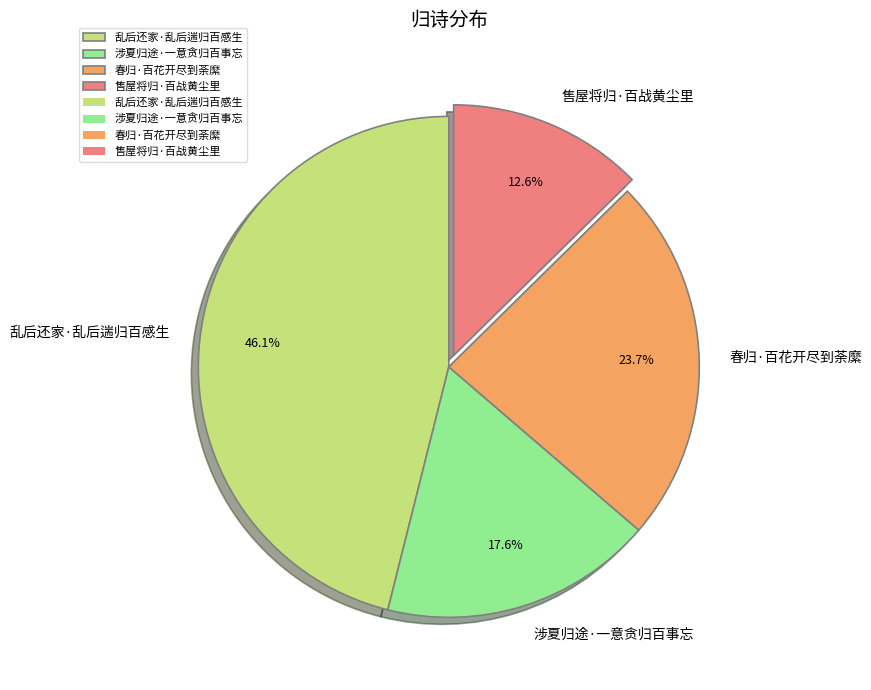

To the nearest percent, what portion does 涉夏归途·一意贪归百事忘 represent?

18%